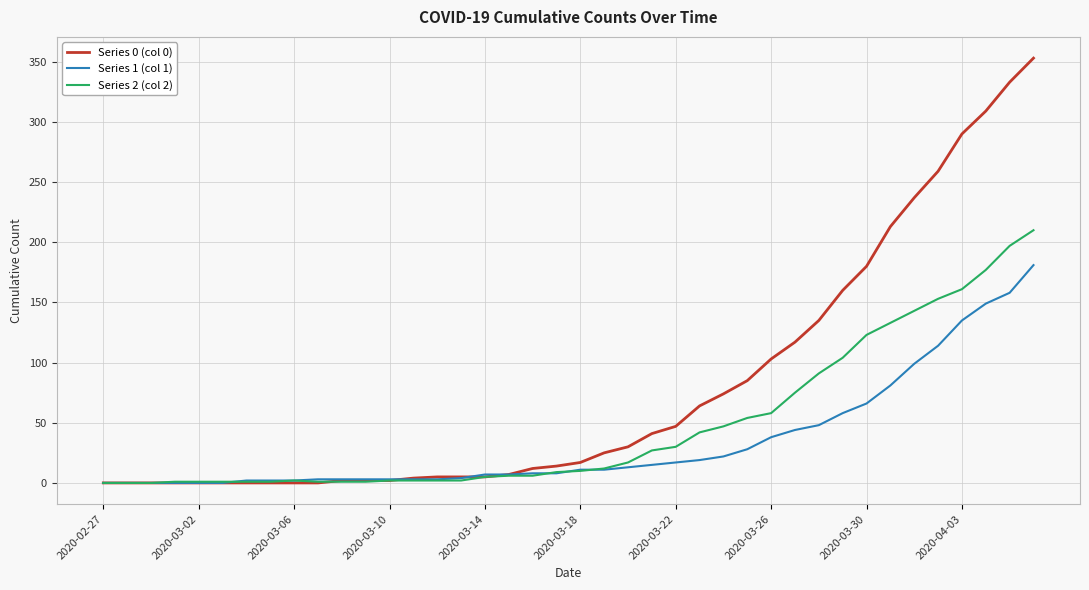

What is the greatest value displayed?

353